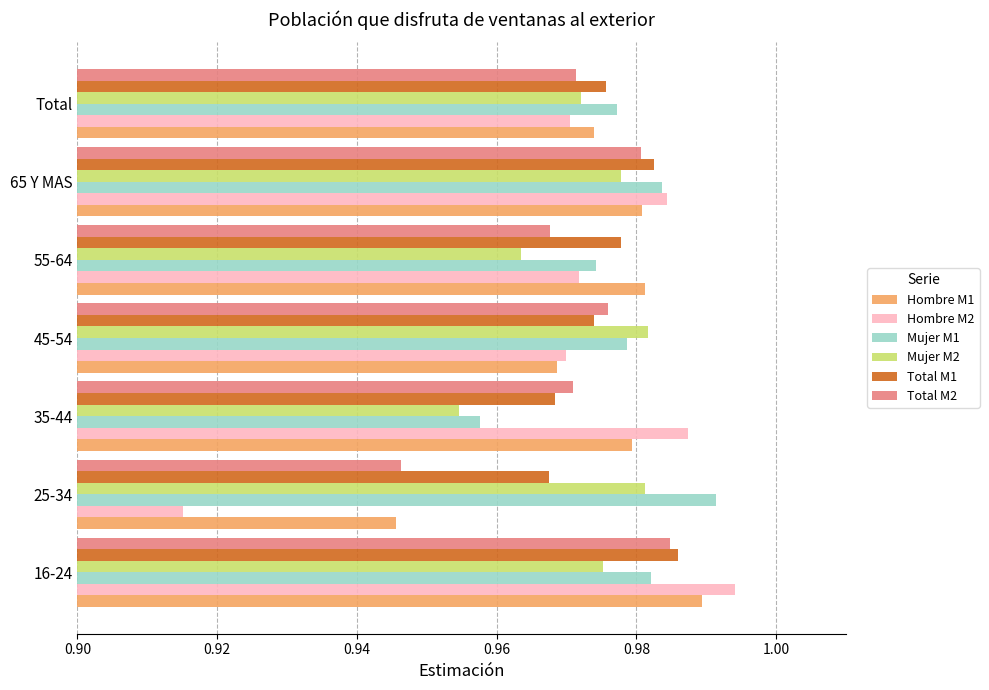

Which series has the widest spread of values?

Hombre M2